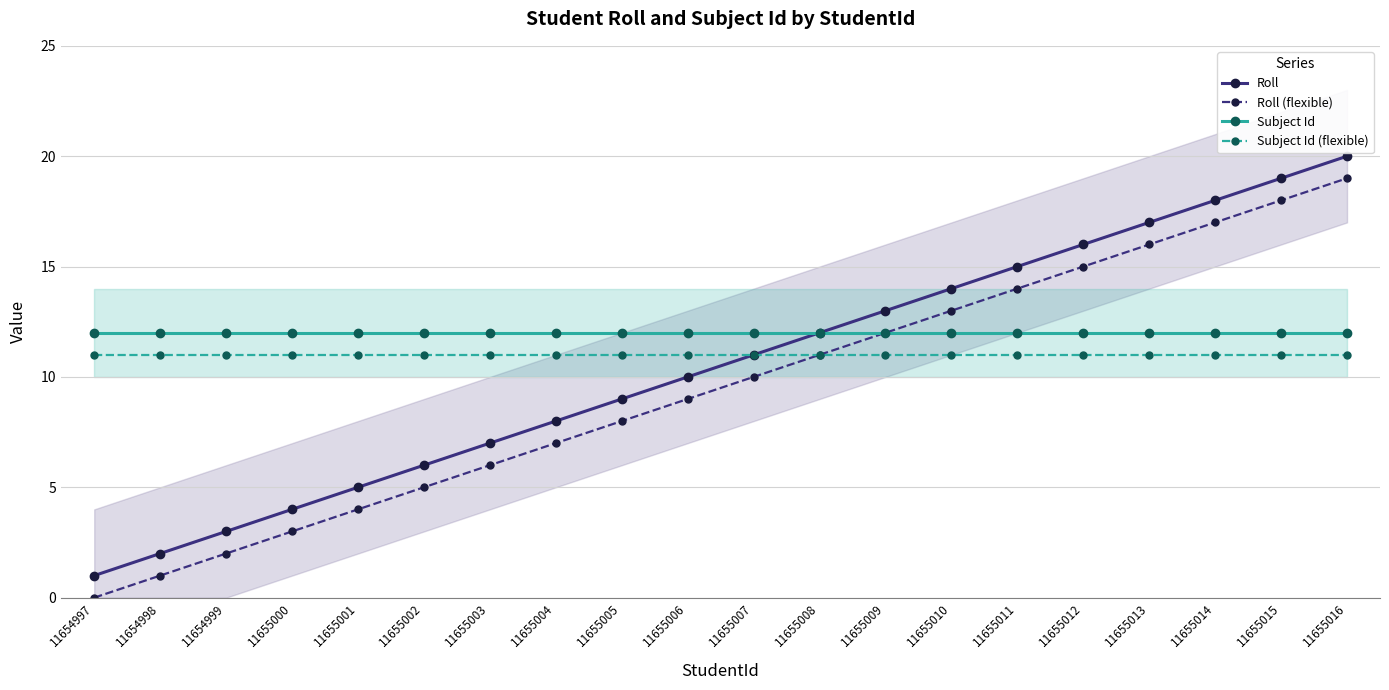

At which label does Roll first exceed 11?

11655008